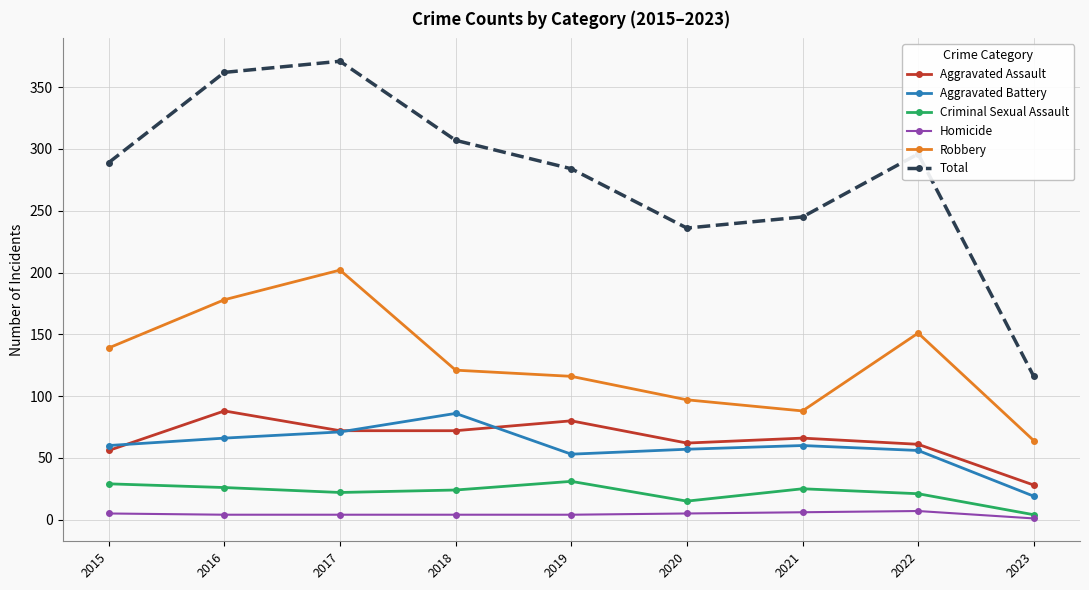

What is the difference between the maximum and second lowest values in the Aggravated Battery series?

33